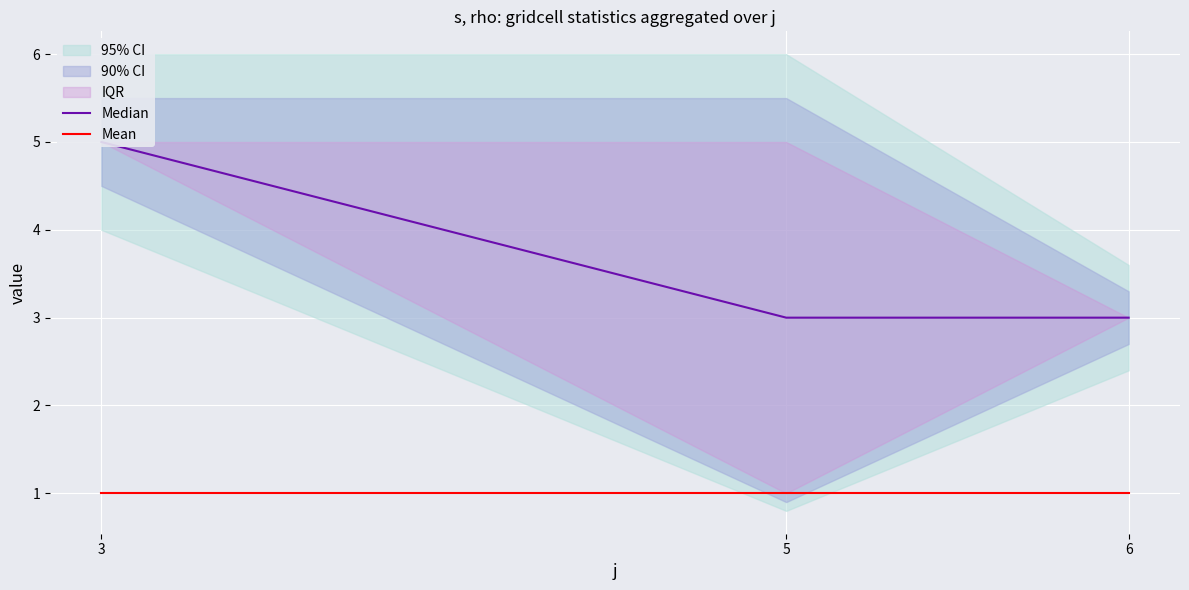

What is the average value of the Mean series?

1